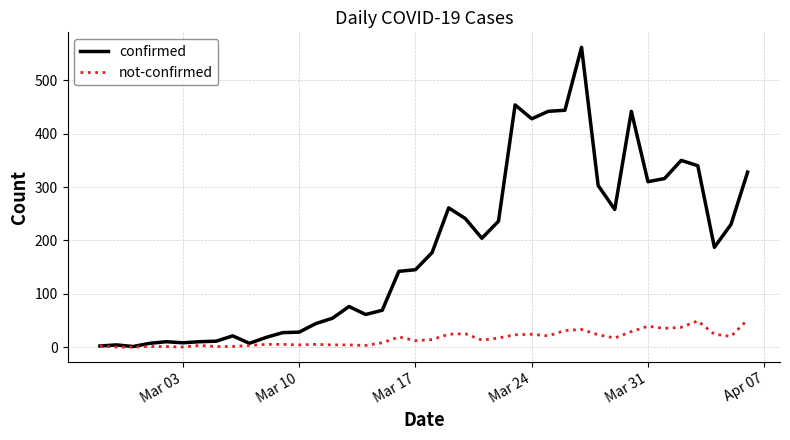

What is the greatest value displayed?

562